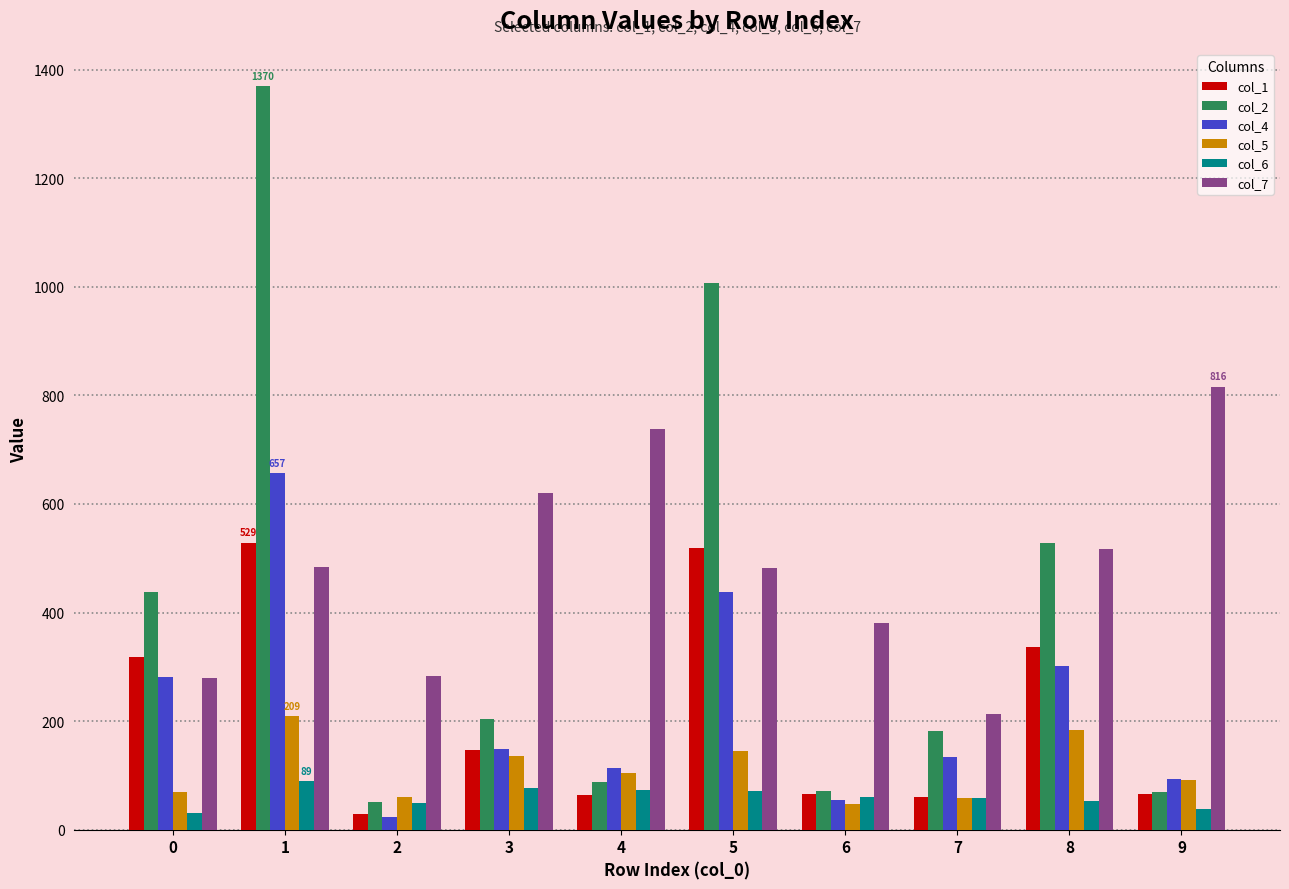

The value of col_2 at 9 is 70. True or false?

True